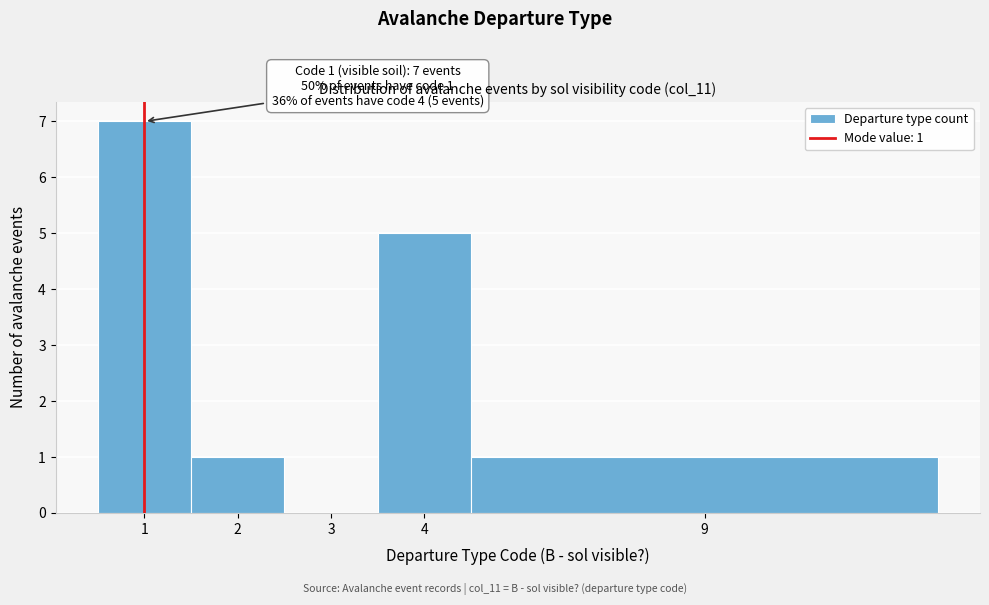

Reading left to right, what are all the values shown in this chart?

1=7	2=1	3=0	4=5	9=1